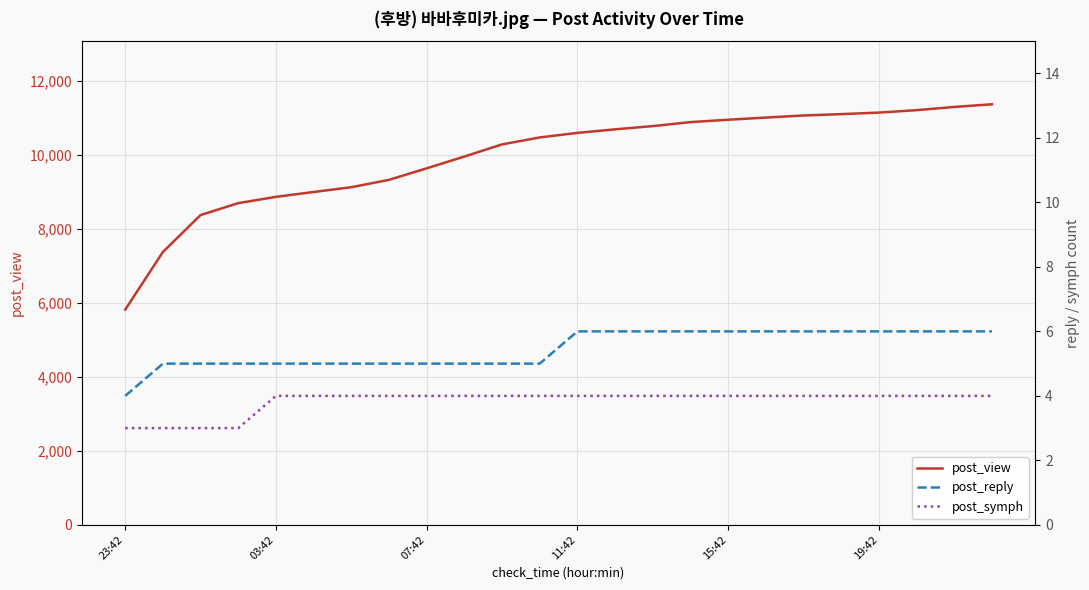

List the series in order of their peak value, lowest first.

post_symph, post_reply, post_view